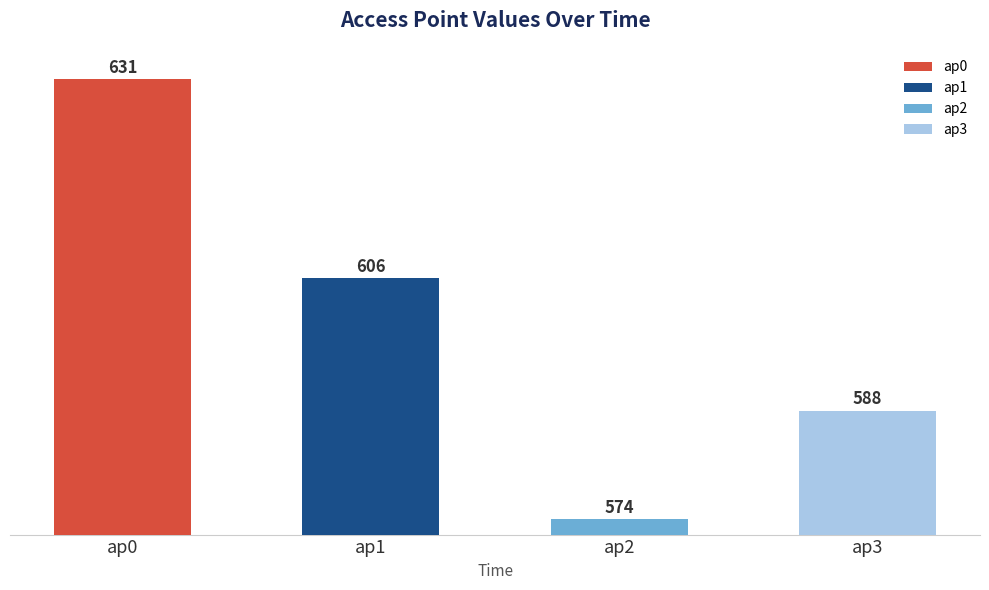

What is the total value across all series at 2800?

2399